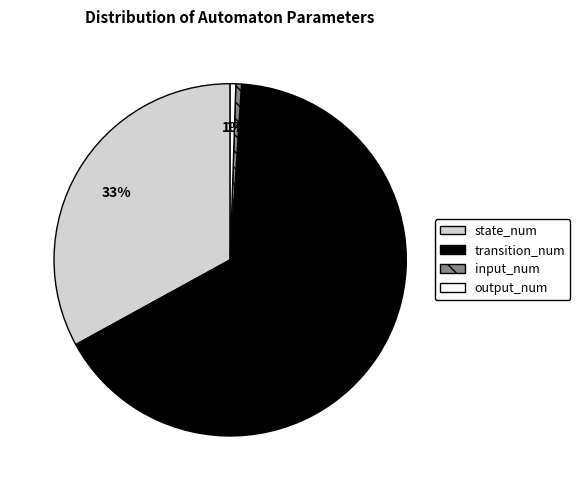

What is the largest slice in the pie chart?

transition_num